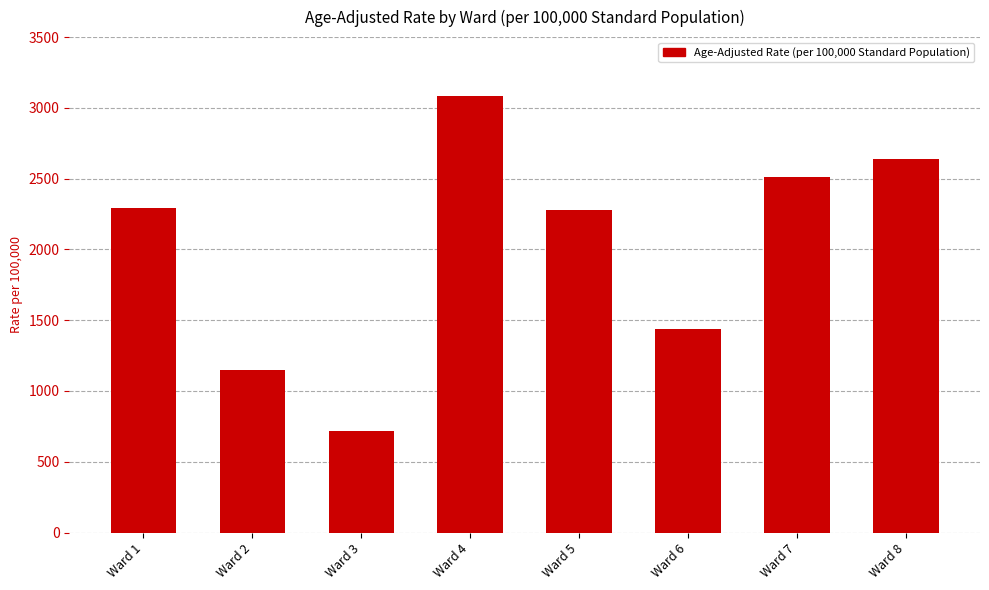

Are the bars horizontal?

No